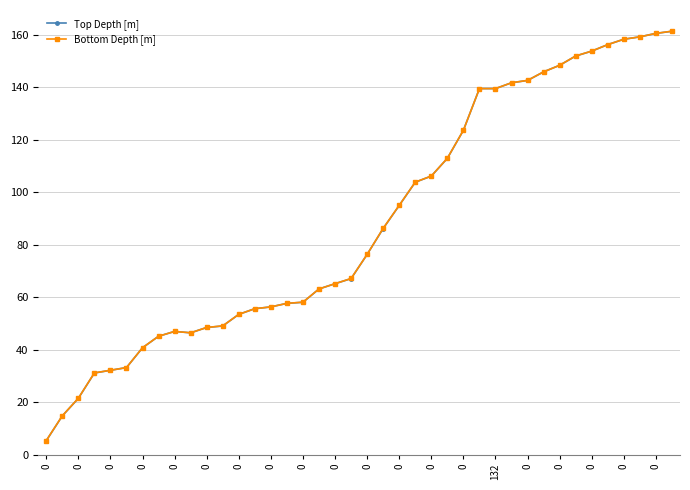

What is the value of the Top Depth [m] point at the 13th from the left?

53.4